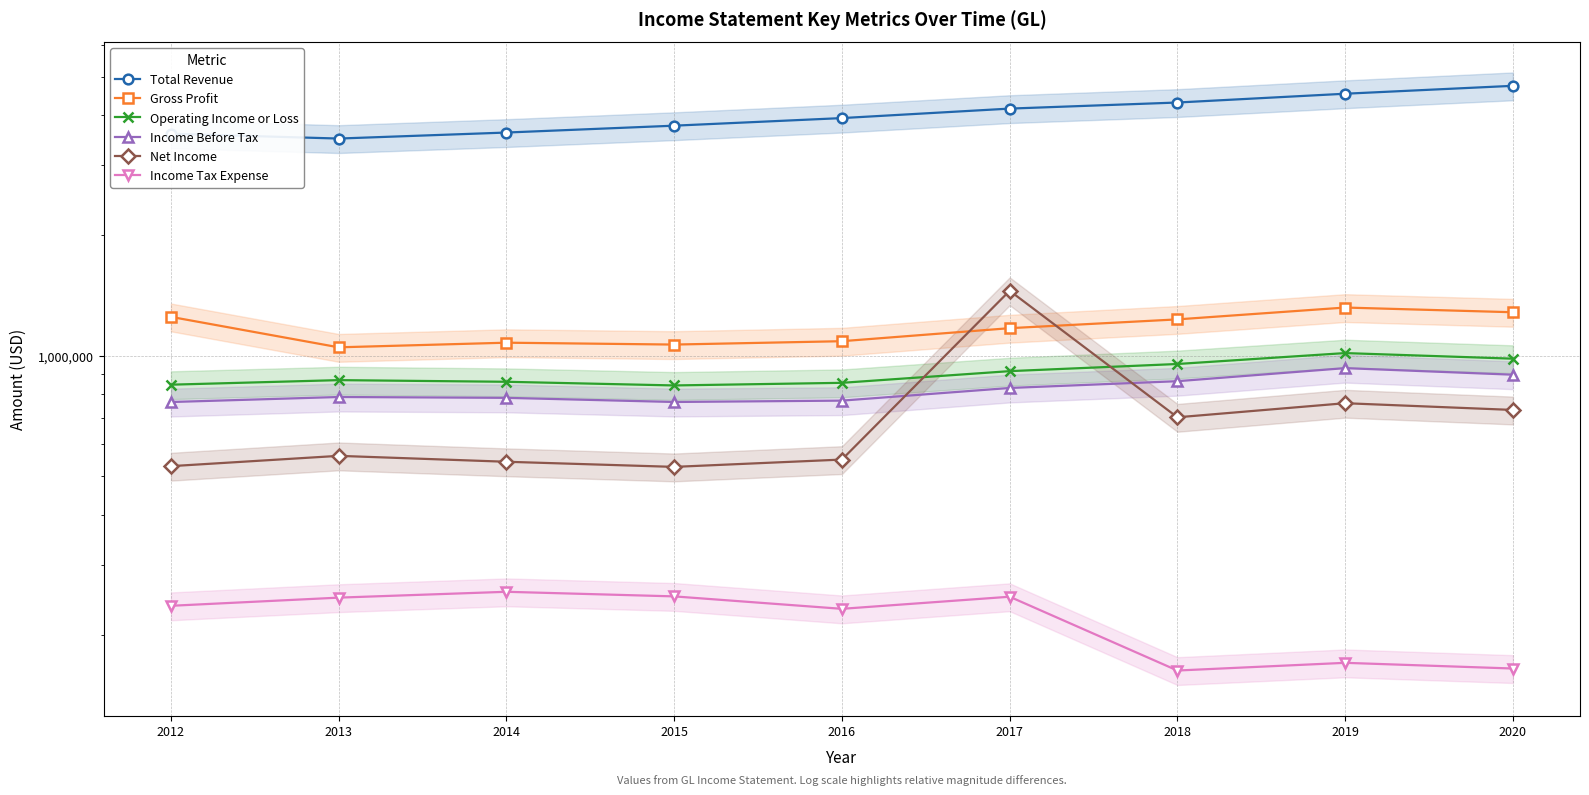

How many lines are shown in the chart?

6